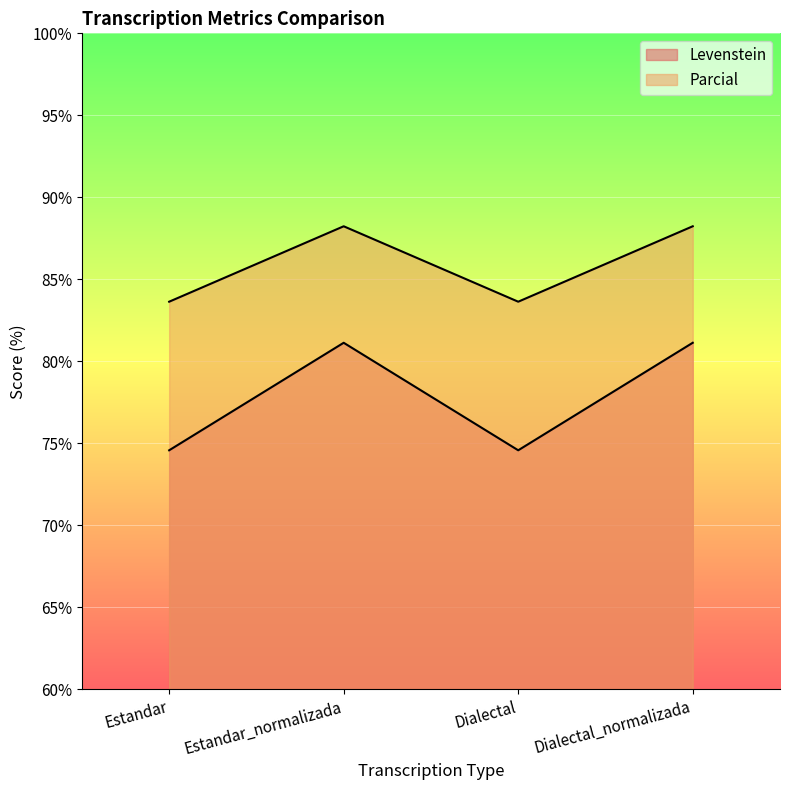

What is the label of the 4th point from the right?

Estandar